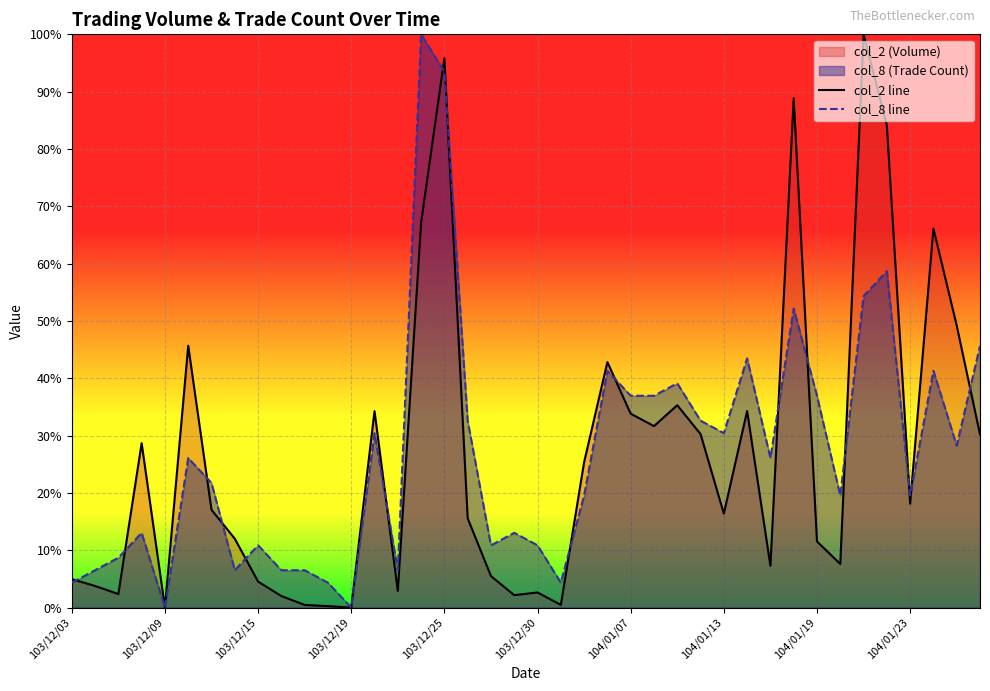

How many data points in col_2 line are above 17?

20